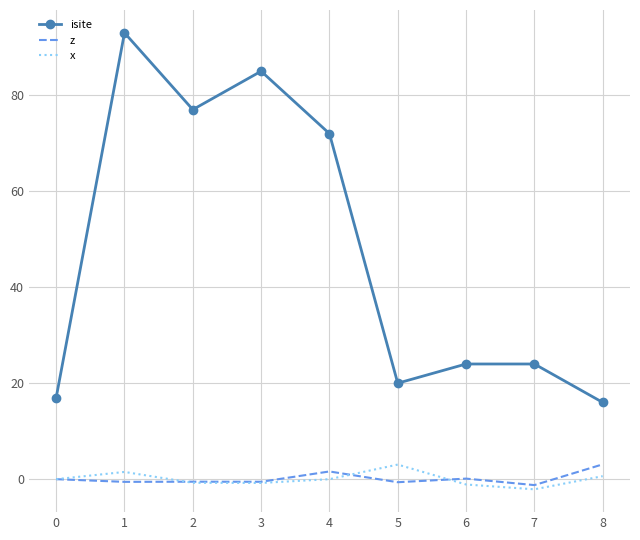

True or false: isite and z cross at least once.

False